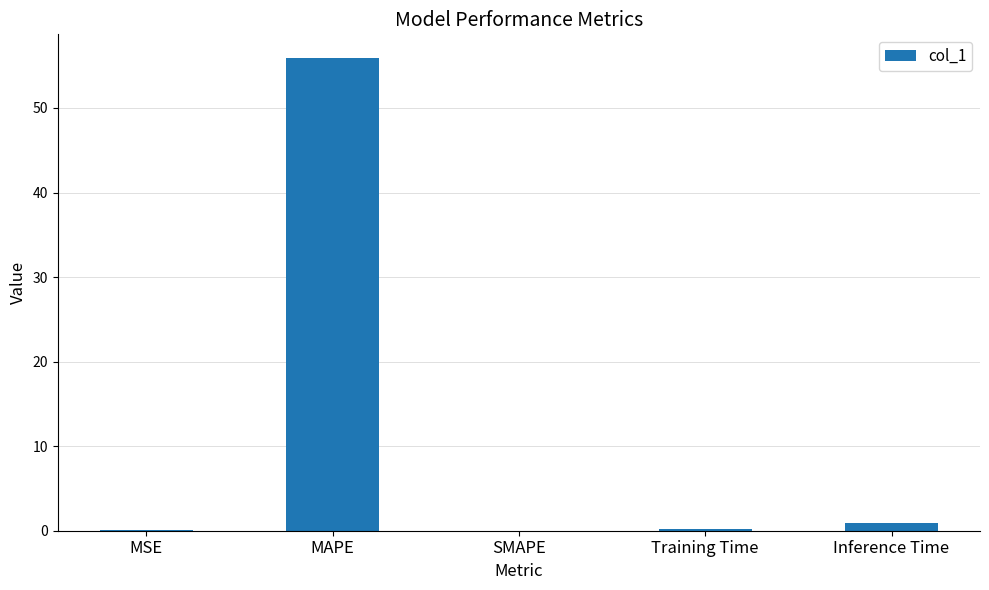

What is the greatest value displayed?

55.9